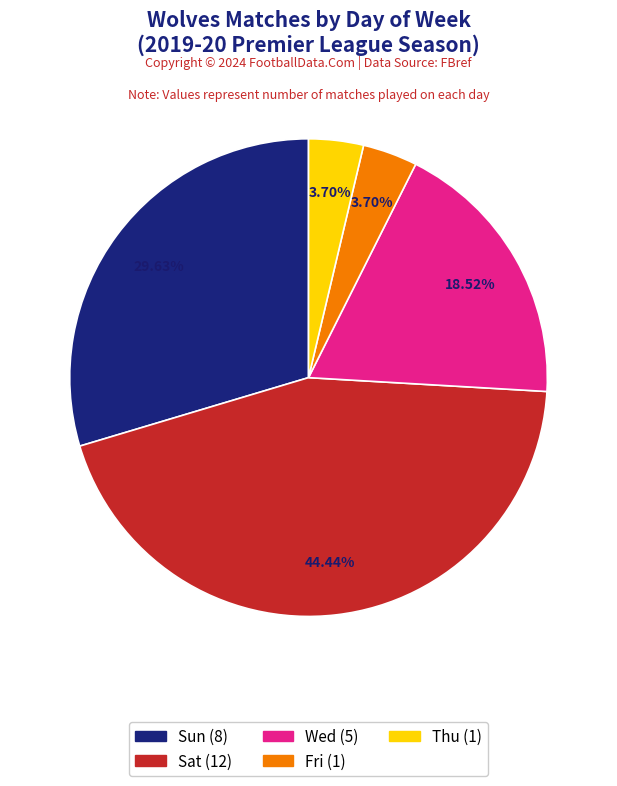

To the nearest percent, what percentage of the pie is Wed?

19%